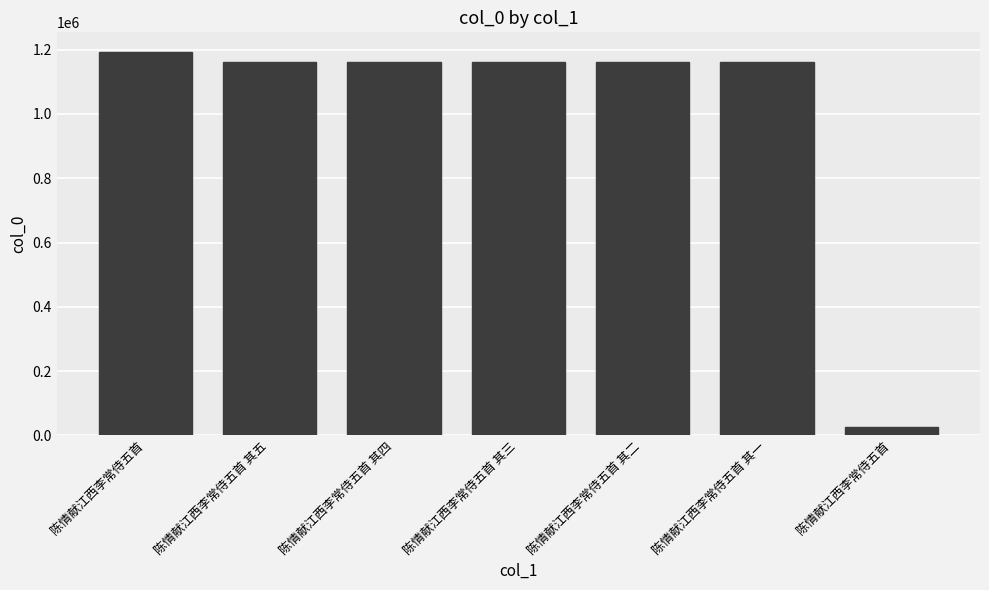

Does the chart contain any negative values?

No